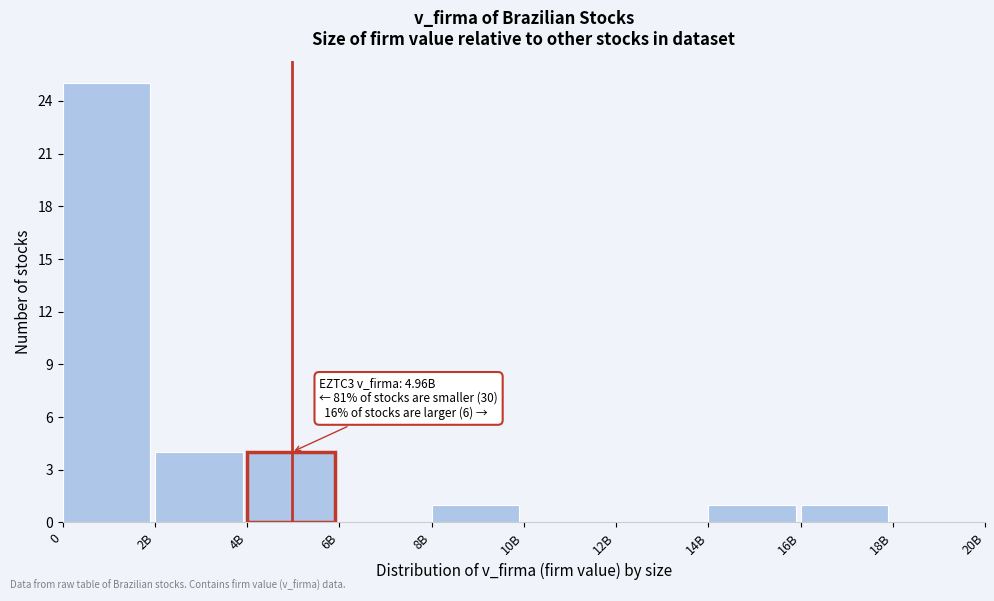

Reading left to right, what are all the values shown in this chart?

0=25	2B=4	4B=4	6B=0	8B=1	10B=0	12B=0	14B=1	16B=1	18B=0